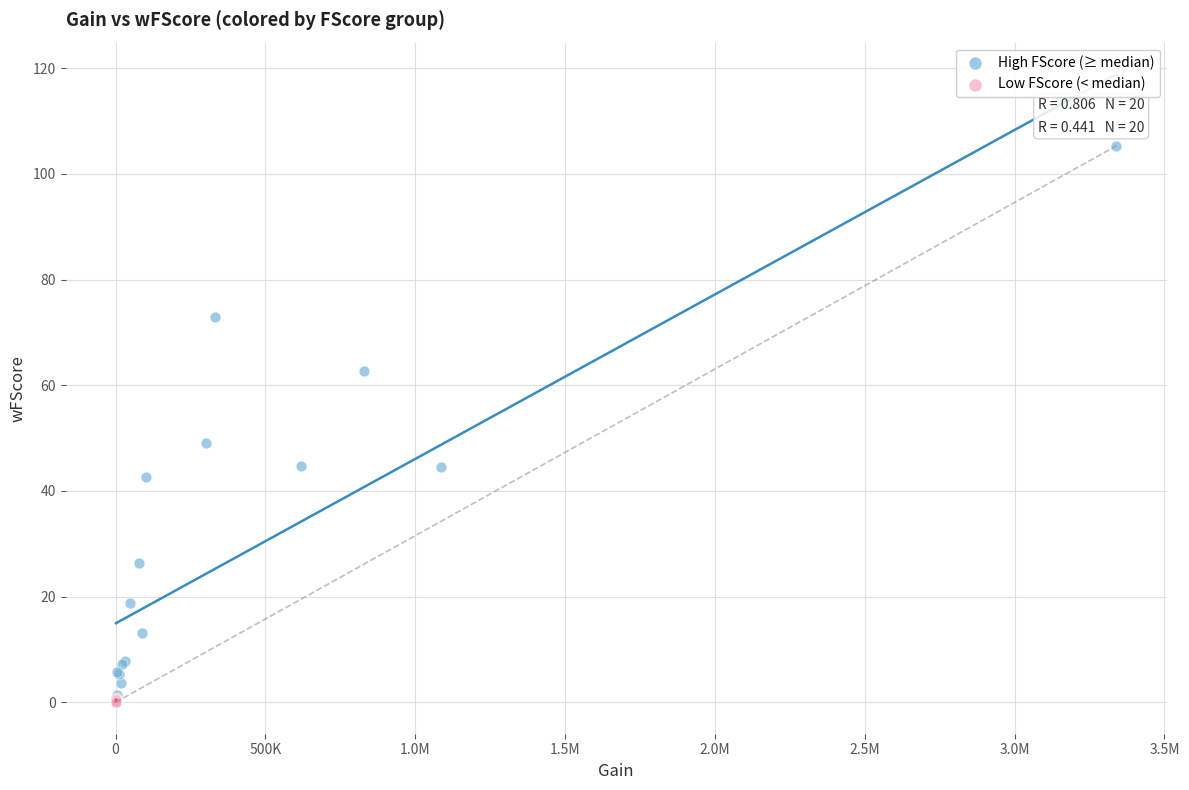

What are all the series names shown in the legend?

High FScore (≥ median), Low FScore (< median)